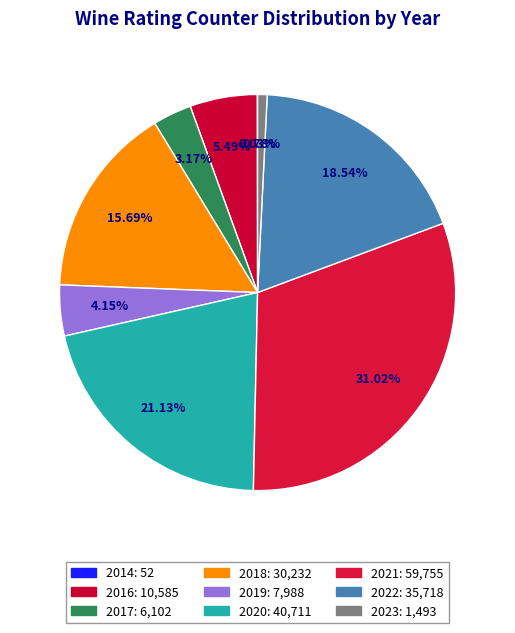

To the nearest percent, what is the difference between the largest and smallest slice percentages?

31%